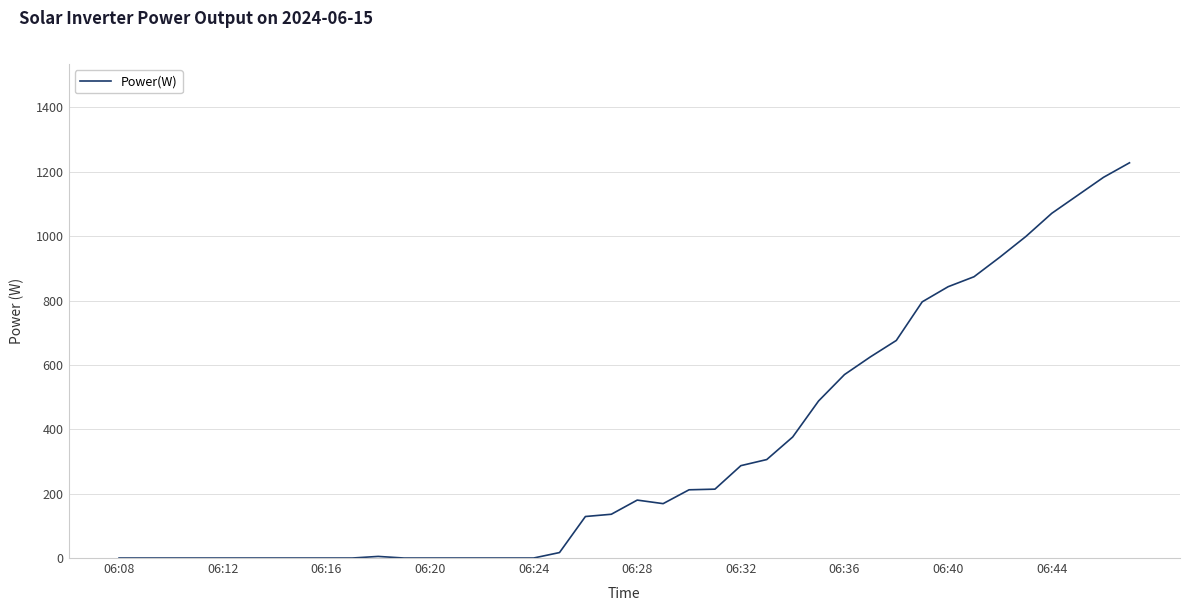

What is the greatest value displayed?

1228